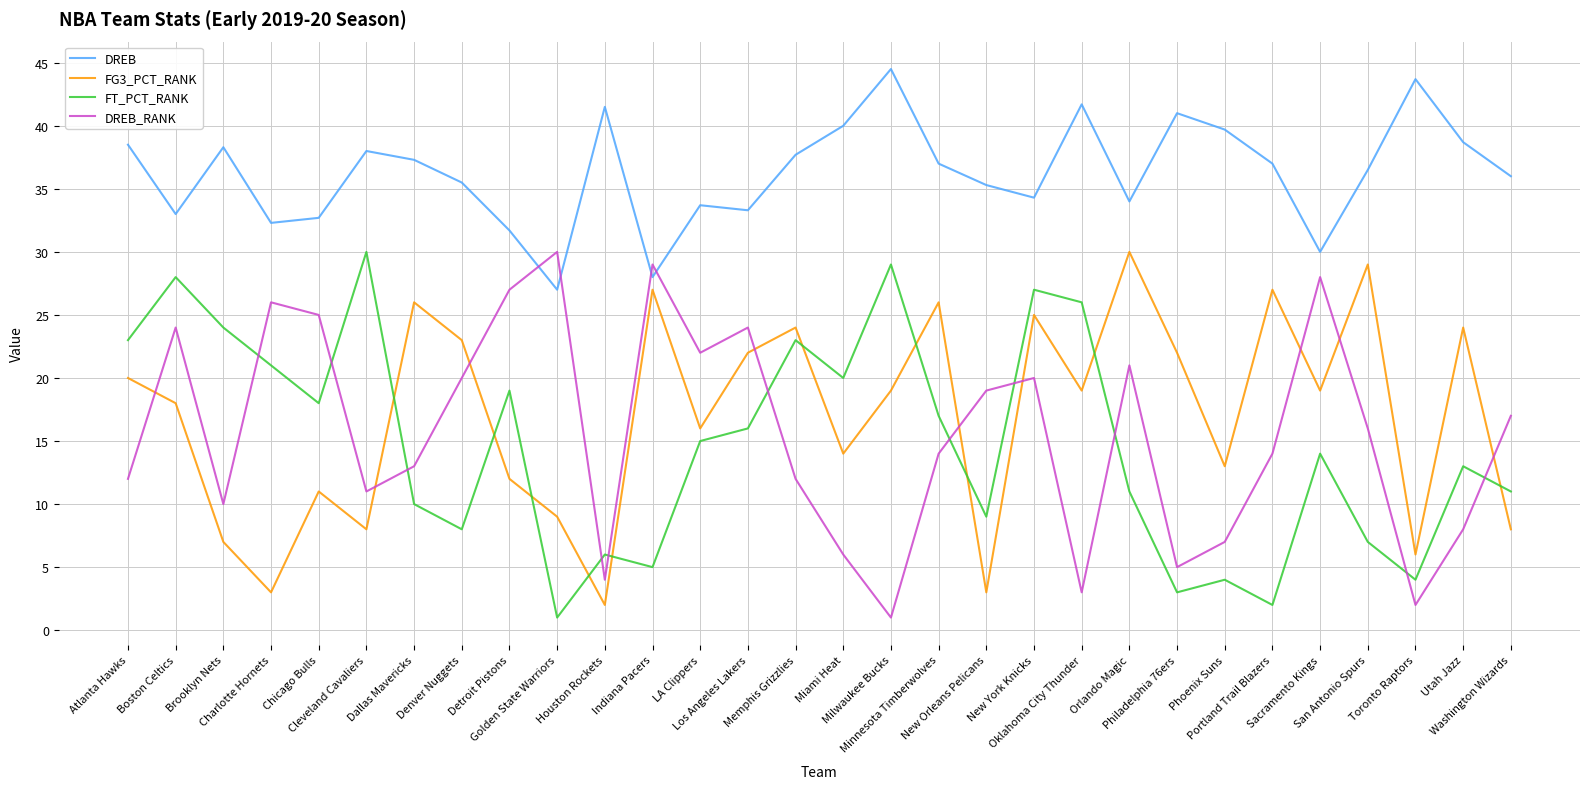

At which label is FT_PCT_RANK closest to 15?

LA Clippers